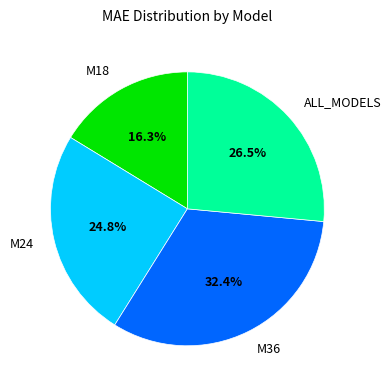

How many slices are in this pie chart?

4